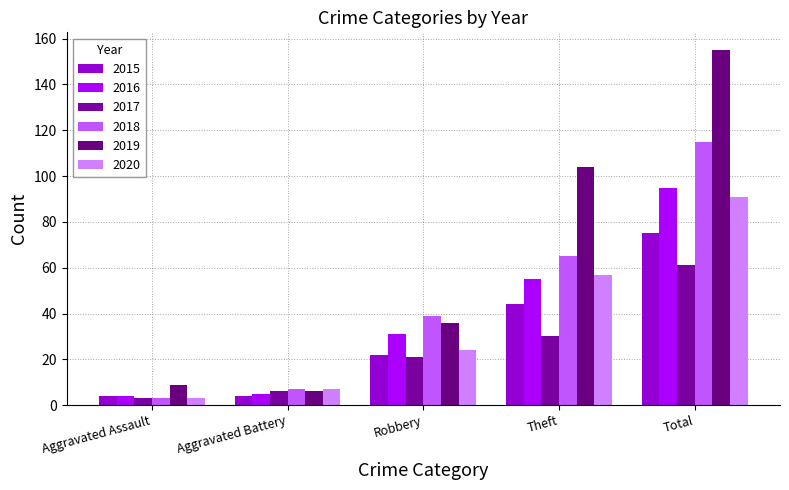

Reading right to left, transcribe all the data shown in this chart.

2015: Total=75	Theft=44	Robbery=22	Aggravated Battery=4	Aggravated Assault=4
2016: Total=95	Theft=55	Robbery=31	Aggravated Battery=5	Aggravated Assault=4
2017: Total=61	Theft=30	Robbery=21	Aggravated Battery=6	Aggravated Assault=3
2018: Total=115	Theft=65	Robbery=39	Aggravated Battery=7	Aggravated Assault=3
2019: Total=155	Theft=104	Robbery=36	Aggravated Battery=6	Aggravated Assault=9
2020: Total=91	Theft=57	Robbery=24	Aggravated Battery=7	Aggravated Assault=3